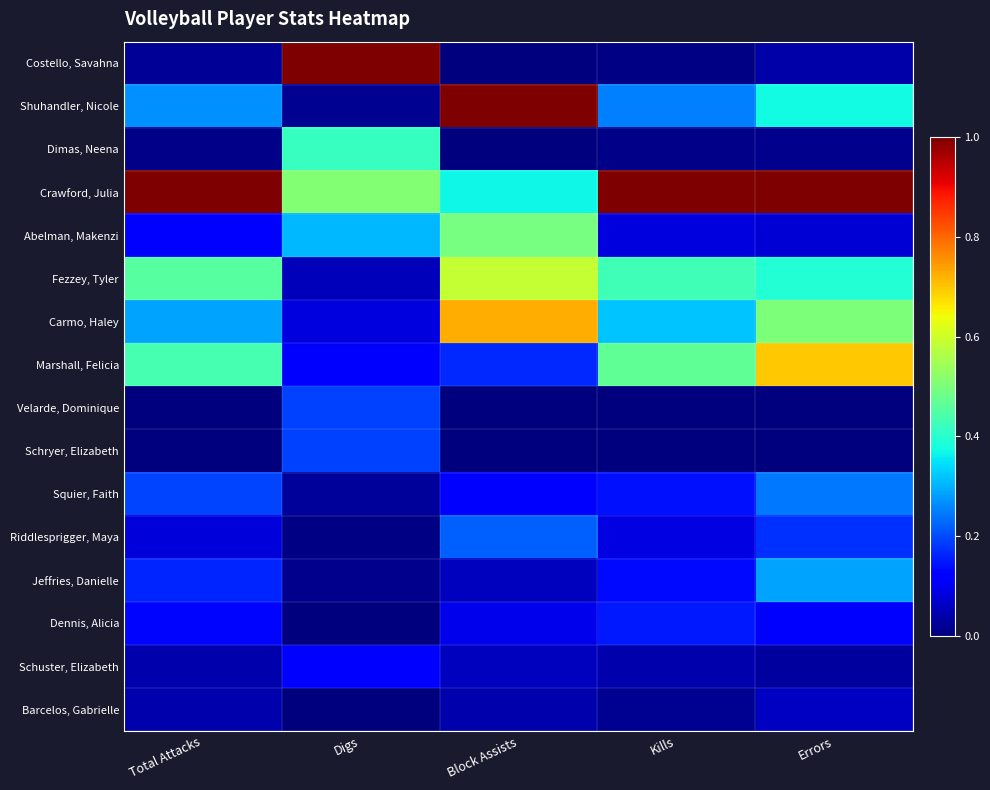

What is the difference between the highest and lowest values at Total Attacks?

1.0